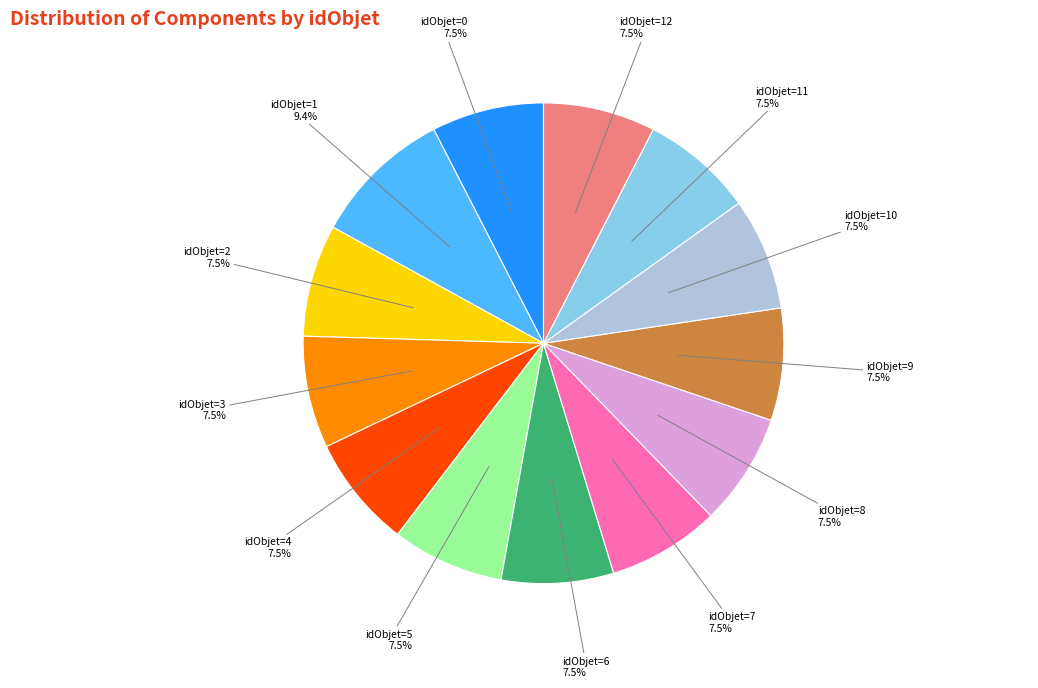

Is there a majority slice in this chart?

No